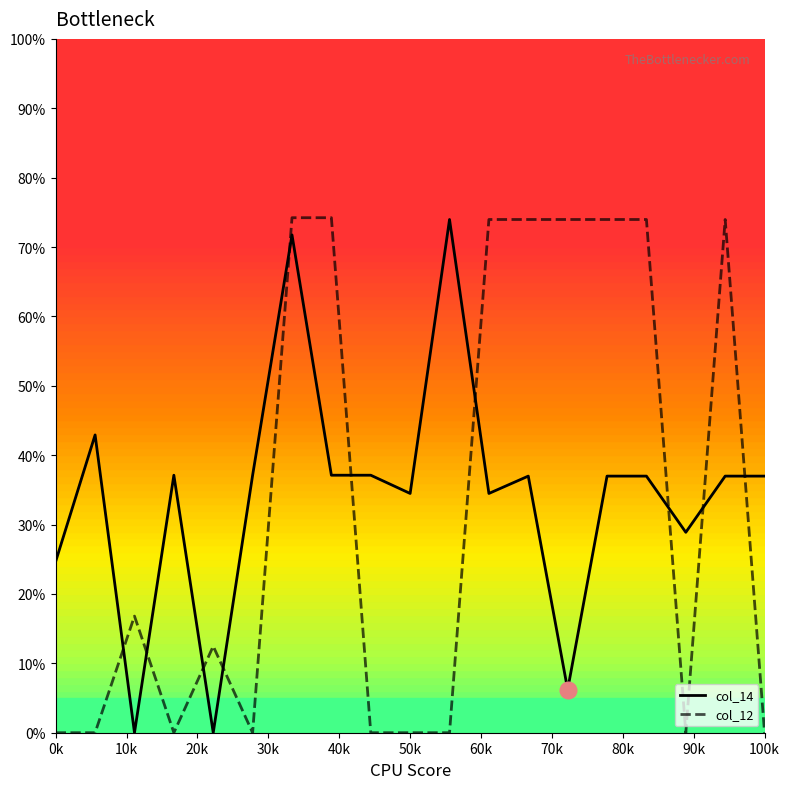

After their last crossing, which series has the higher values: col_14 or col_12?

col_14